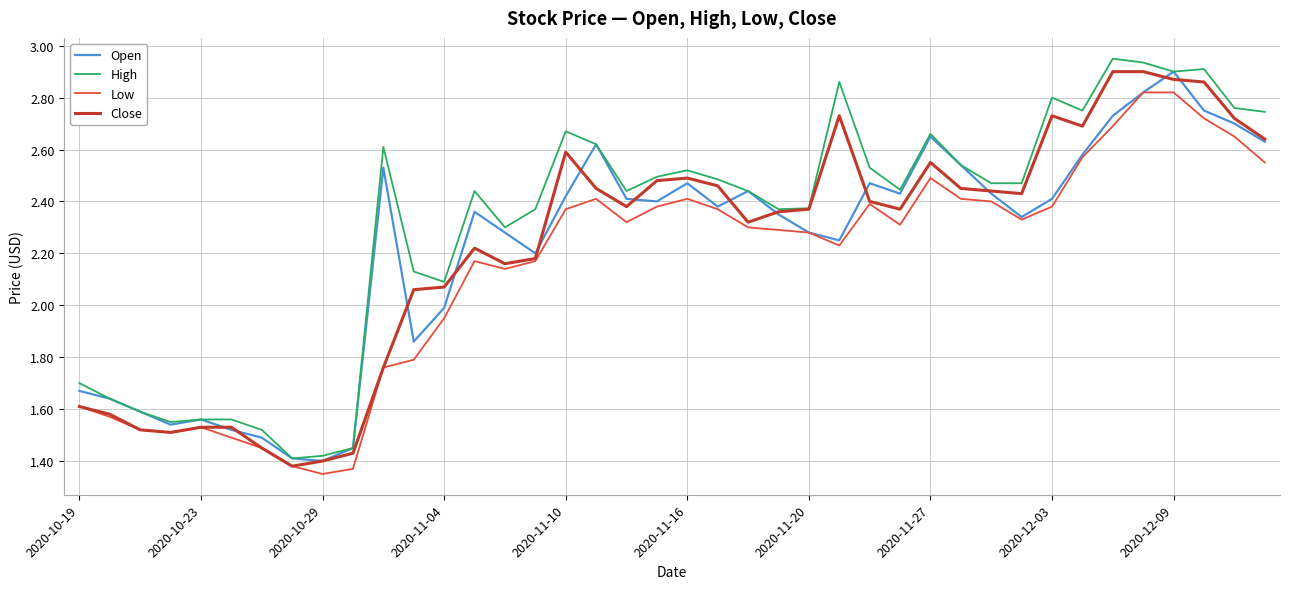

Which series has the largest total across all categories?

High